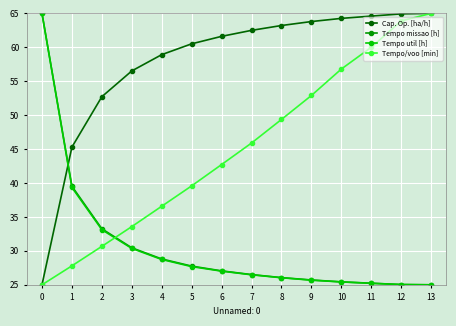

What is the sum of all Tempo/voo [min] values?

629.8